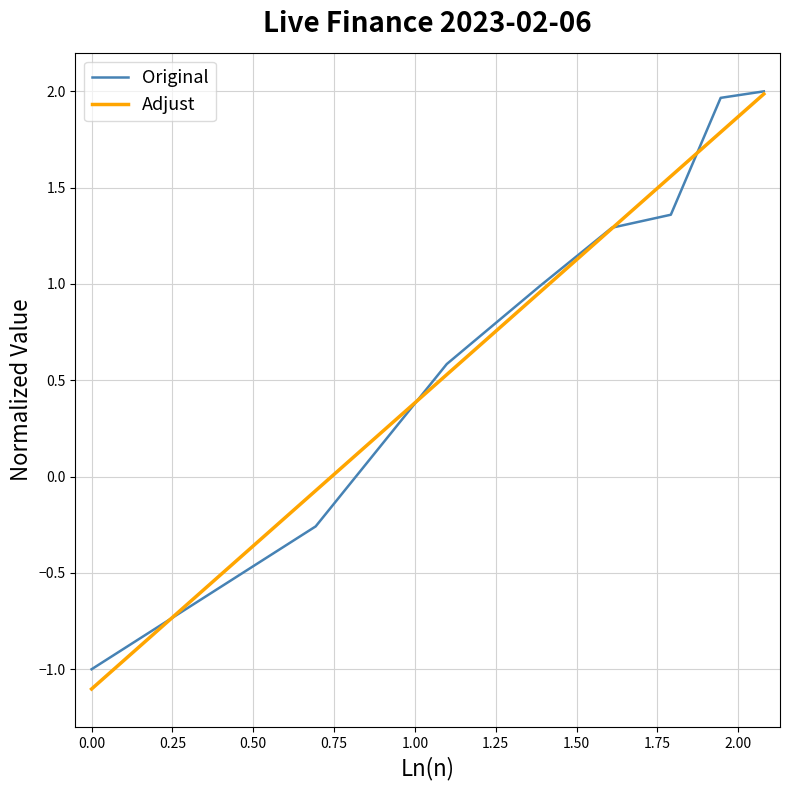

What is the sum of all Original values?

6.9